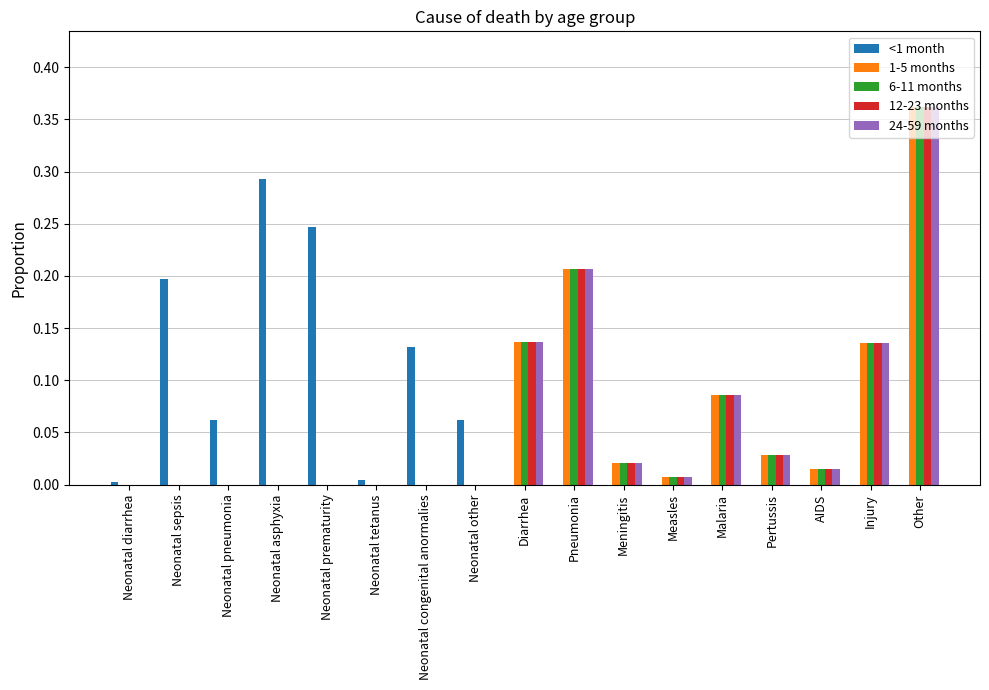

The value of 12-23 months at Neonatal pneumonia is 0.0. True or false?

True